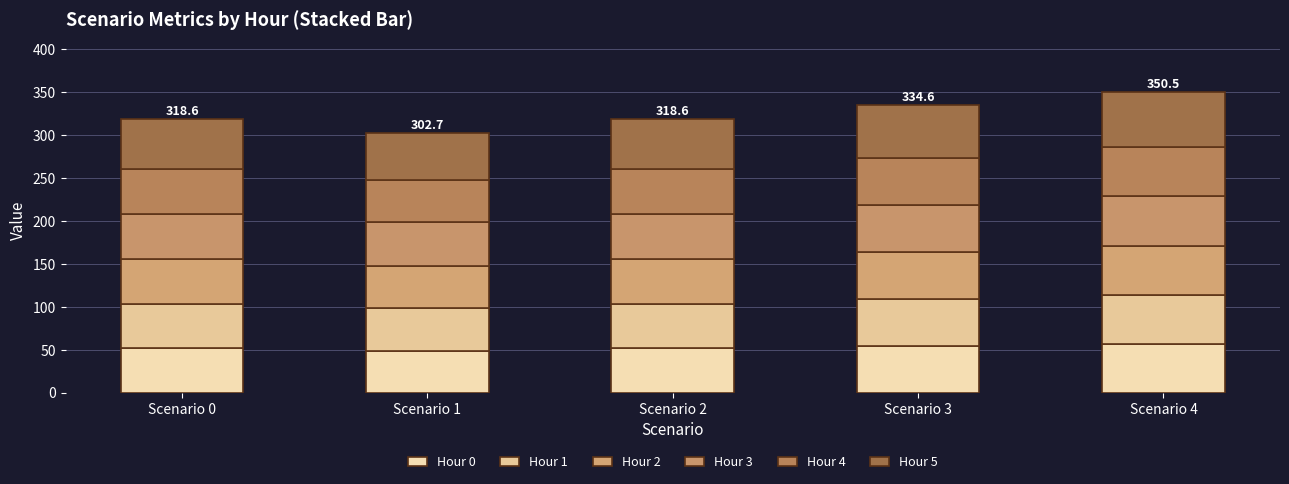

The value of Hour 2 at Scenario 1 is 49.6. True or false?

True